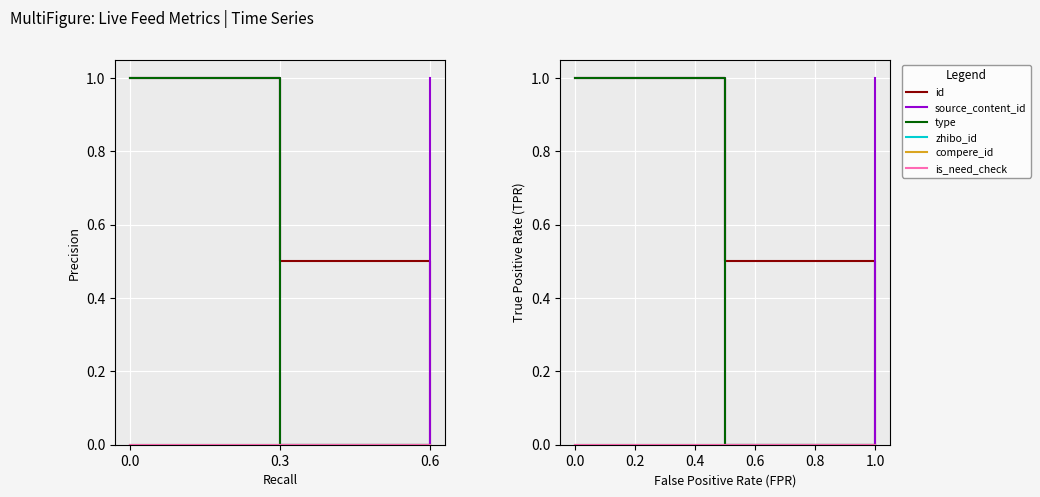

At how many categories does at least one series exceed 0?

3